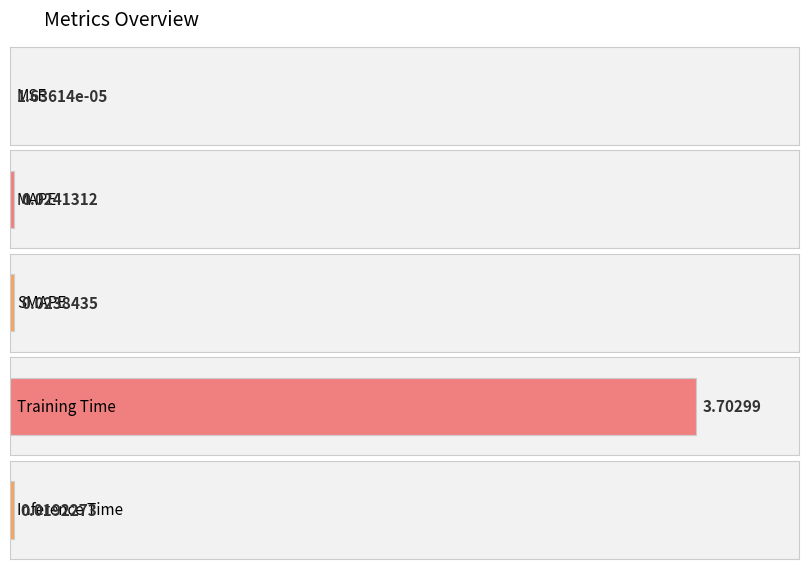

Is it true that the value at MAPE is 0.0?

False